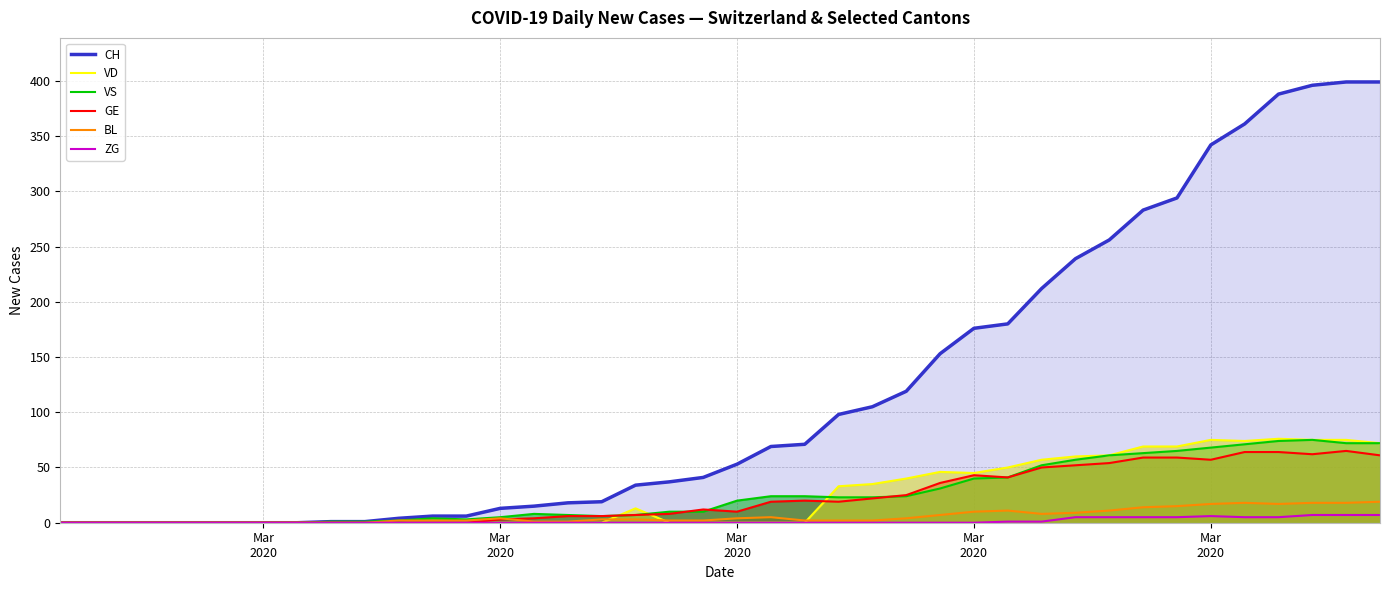

What is the value of the VS point at the 27th from the left?

31